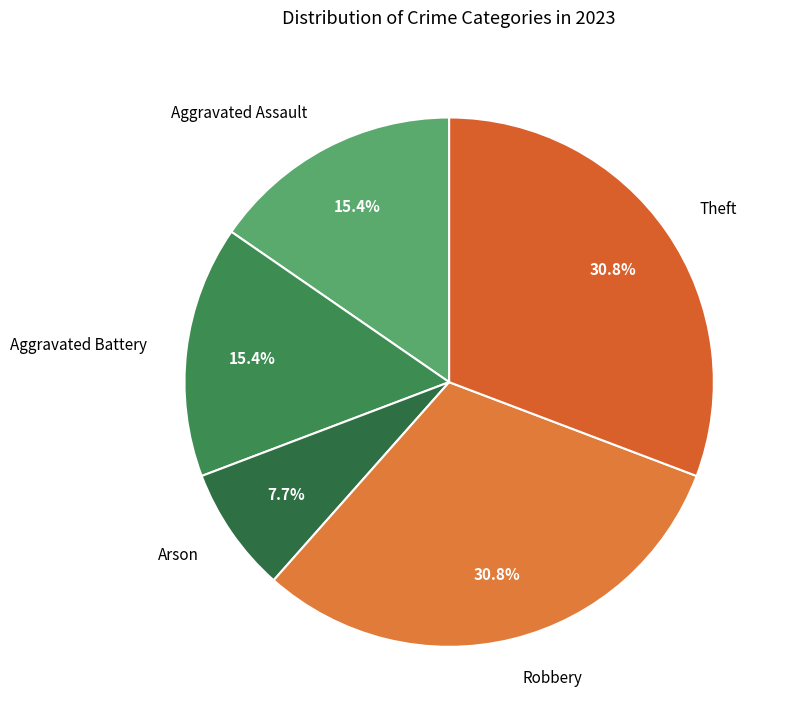

What is the smallest slice in the pie chart?

Arson